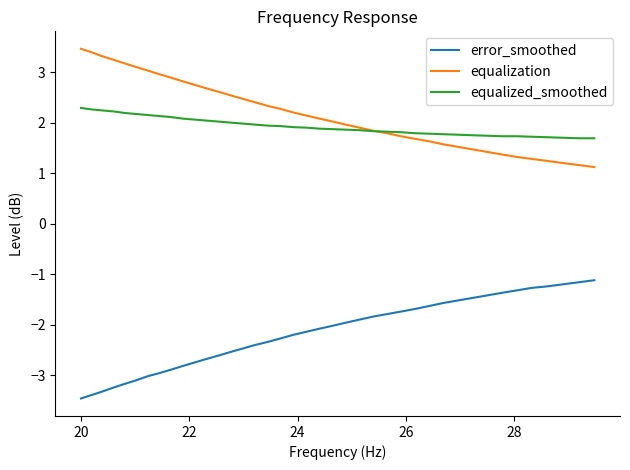

What is the average value of the equalization series?

2.2